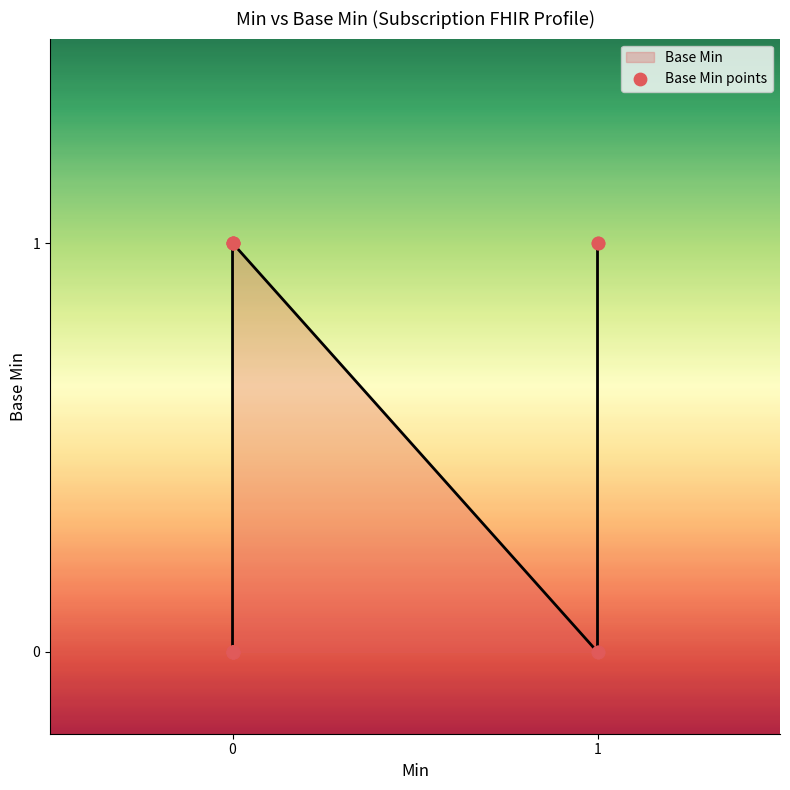

Between 0 and 1, which is larger?

1